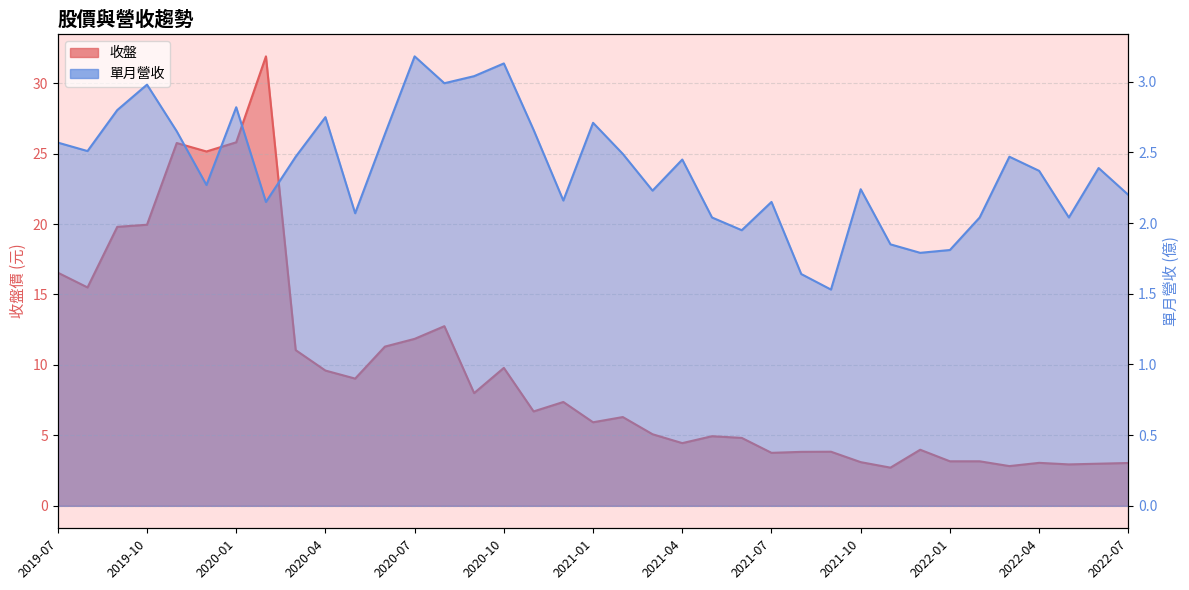

What are all the series names shown in the legend?

收盤, 單月營收